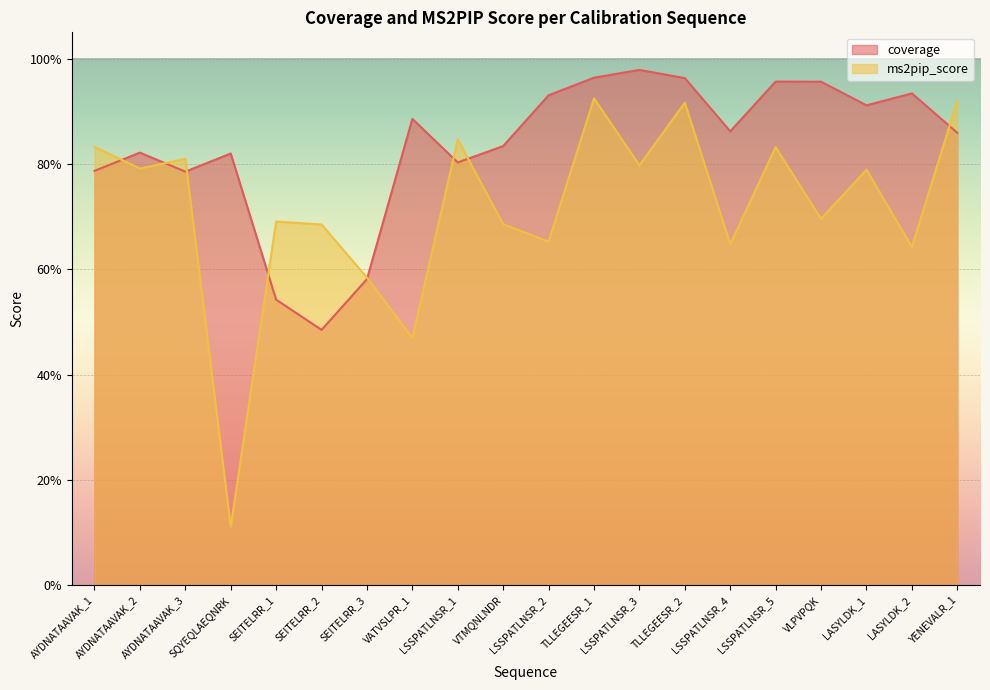

Reading left to right, list all the values displayed in this chart.

coverage: 0.8	0.8	0.8	0.8	0.5	0.5	0.6	0.9	0.8	0.8	0.9	1.0	1.0	1.0	0.9	1.0	1.0	0.9	0.9	0.9
ms2pip_score: 0.8	0.8	0.8	0.1	0.7	0.7	0.6	0.5	0.8	0.7	0.7	0.9	0.8	0.9	0.6	0.8	0.7	0.8	0.6	0.9